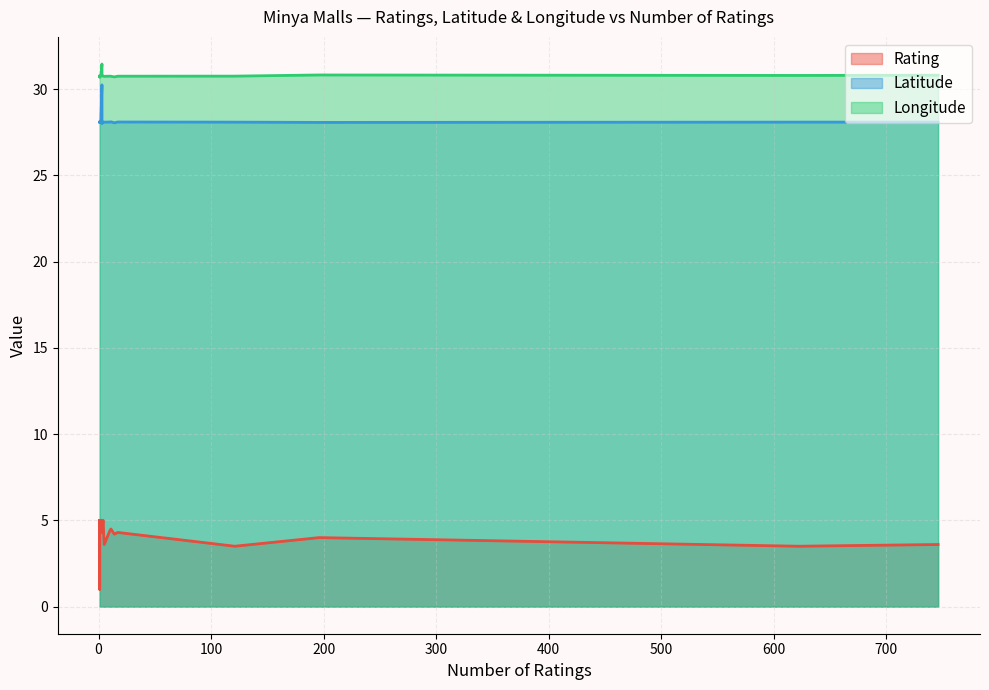

True or false: Longitude and Latitude cross at least once.

False